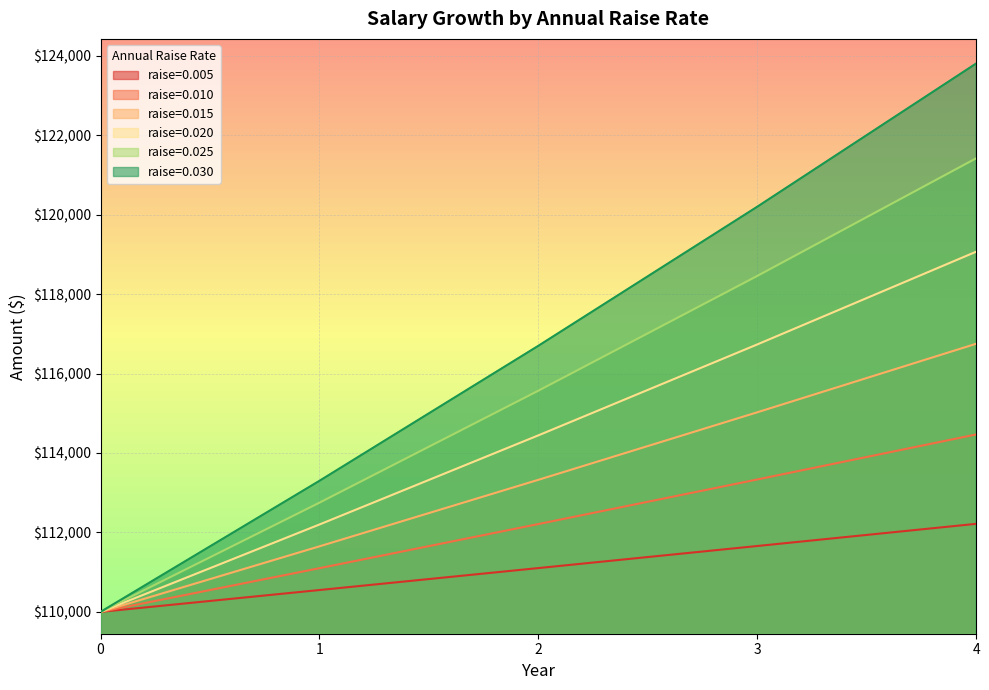

At how many categories does at least one series exceed 113697?

3